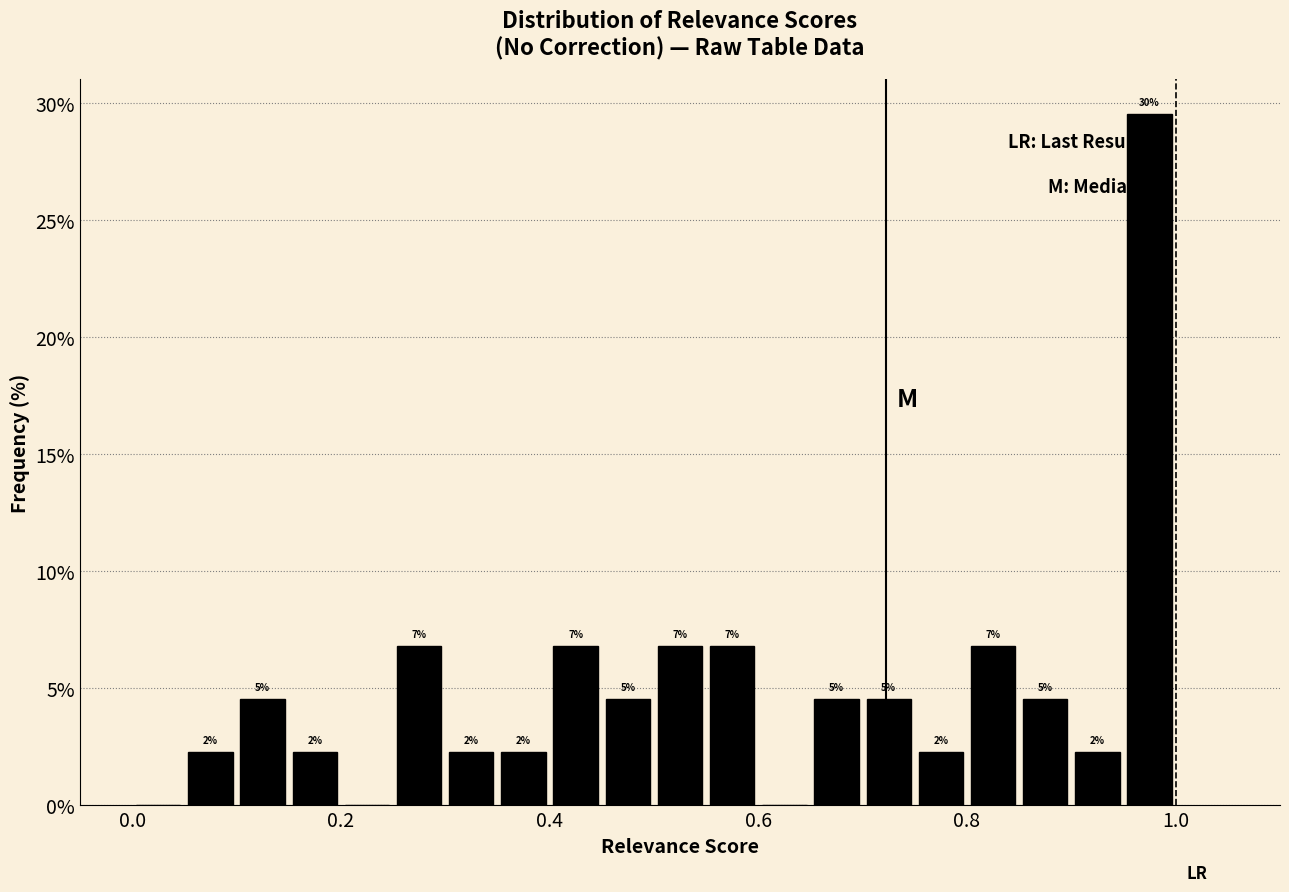

Around what value on the x-axis is the tallest bar? Give the approximate position of its centre, as read against the axis.

0.98